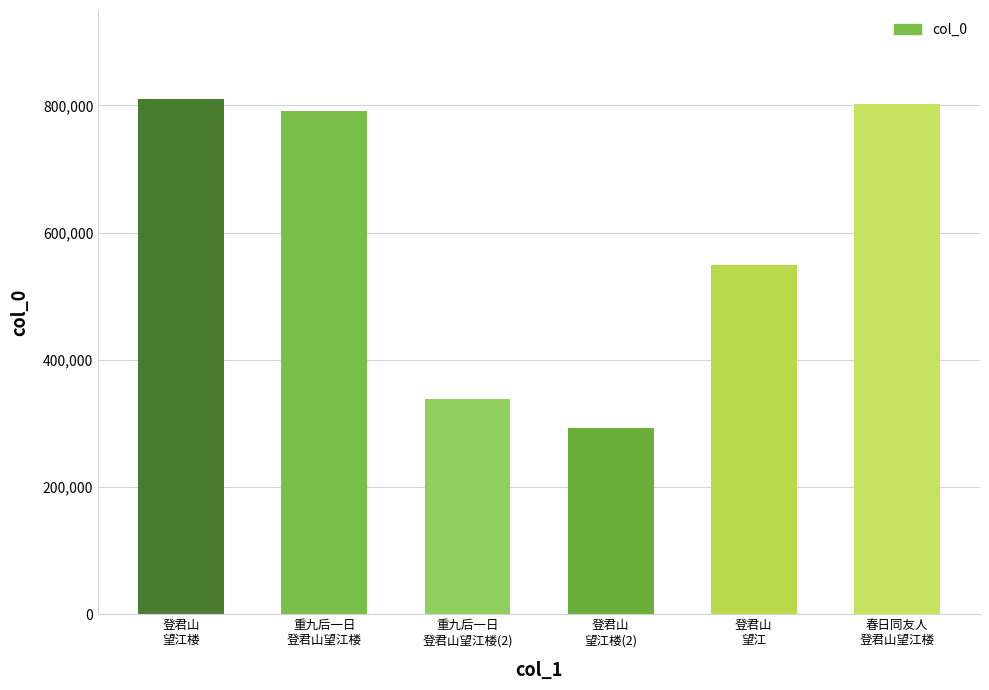

Rank the categories by value from highest to lowest.

登君山
望江楼, 春日同友人
登君山望江楼, 重九后一日
登君山望江楼, 登君山
望江, 重九后一日
登君山望江楼(2), 登君山
望江楼(2)